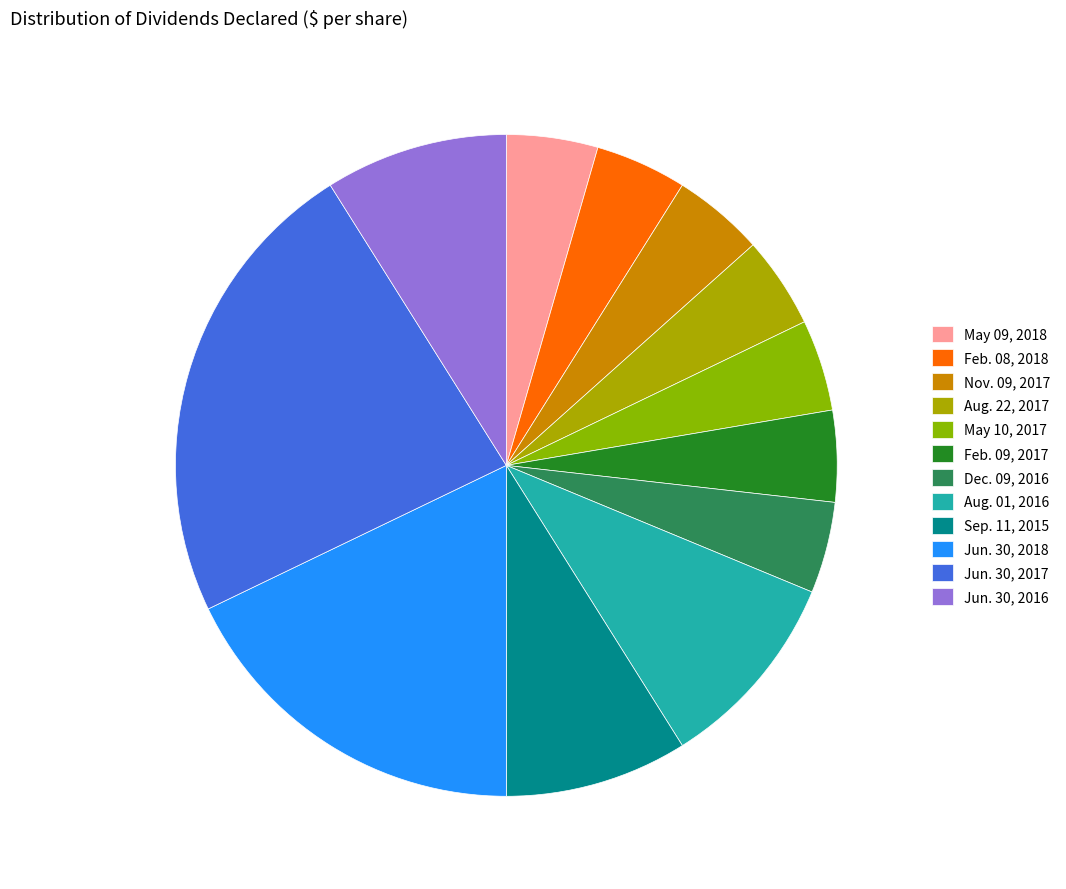

To the nearest percent, what is the difference between the largest and smallest slice percentages?

19%